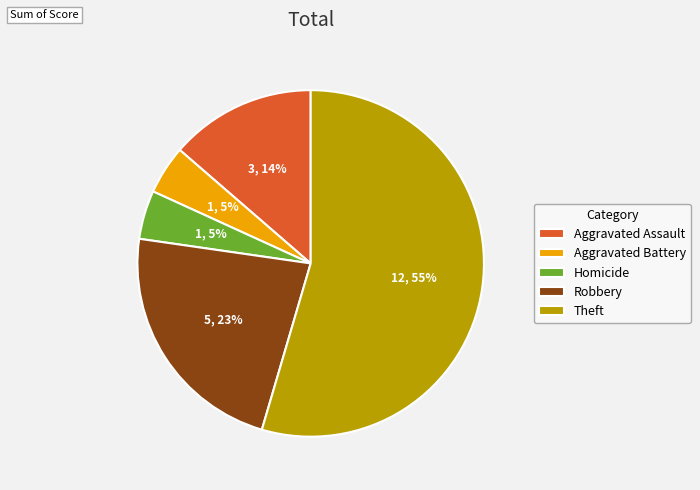

What is the largest slice in the pie chart?

Theft